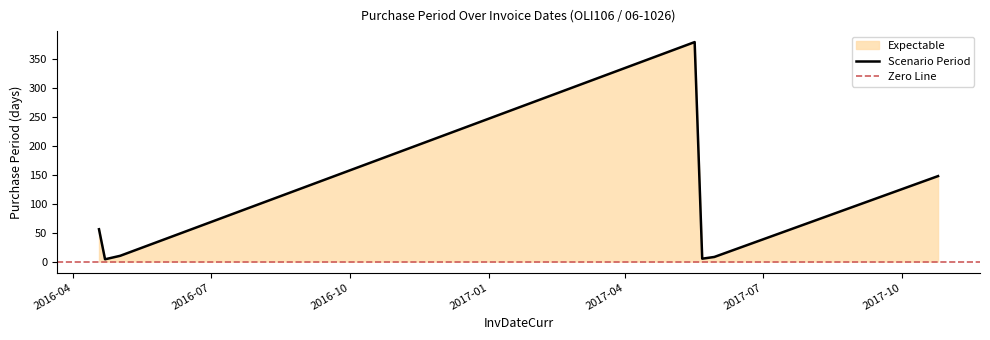

Reading left to right, transcribe all the data shown in this chart.

56	4	10	380	5	8	148